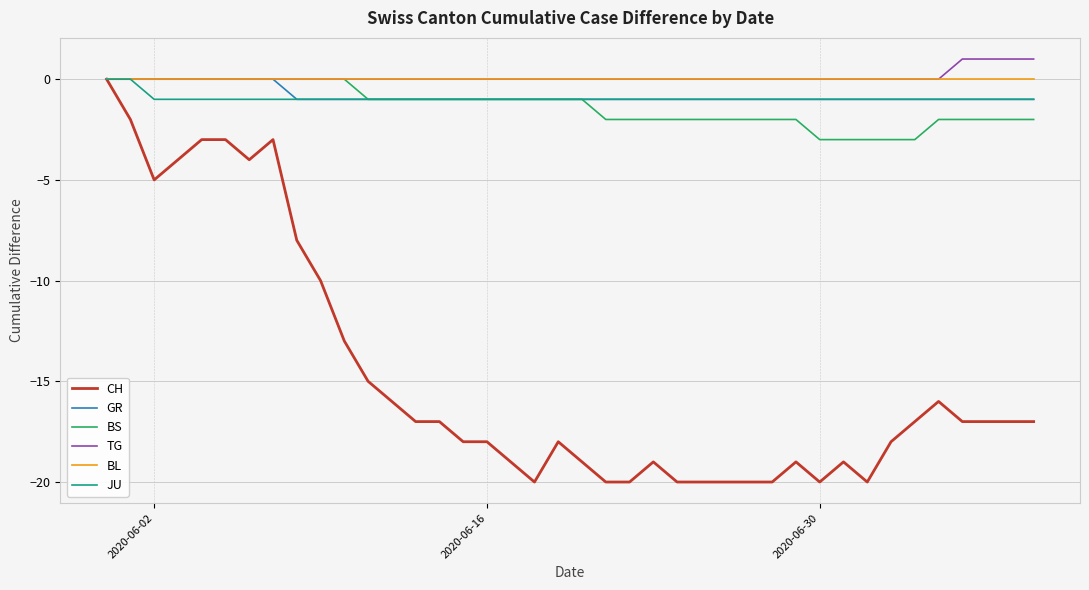

What is the difference between the maximum and second lowest values in the BS series?

3